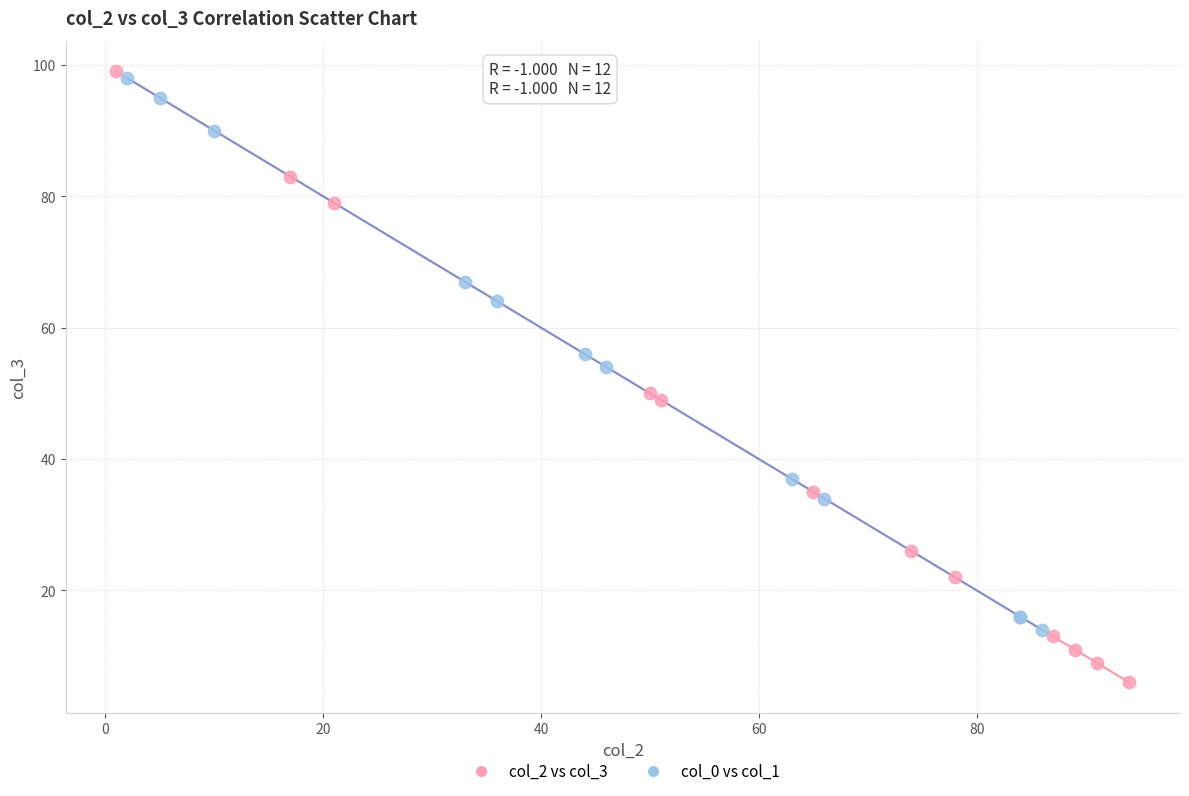

Which series contains the lowest Y value?

col_2 vs col_3